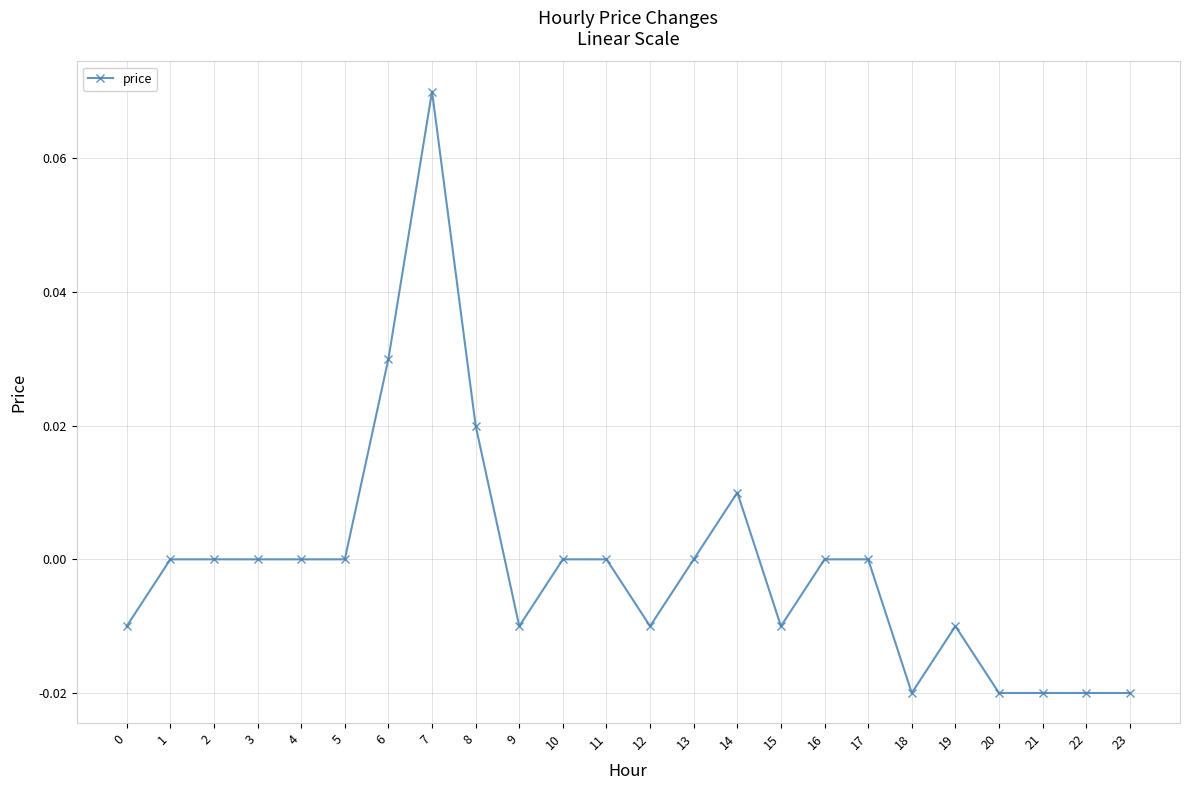

Between 6 and 19, which is larger?

6